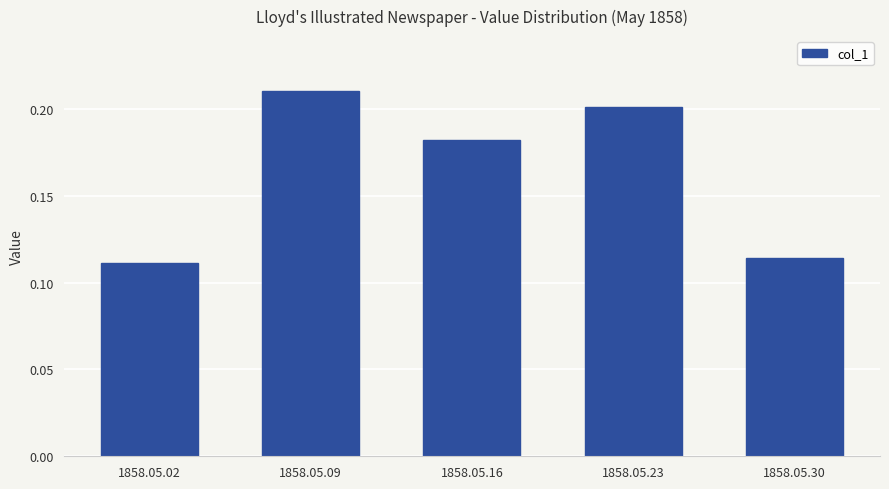

Which has a higher value, 1858.05.16 or 1858.05.02?

1858.05.16